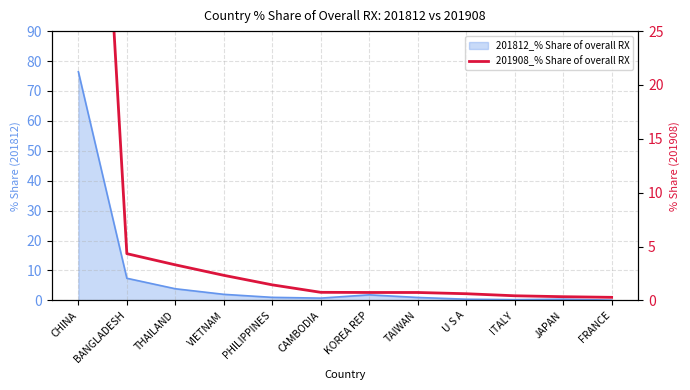

Does the chart have visible grid lines?

Yes